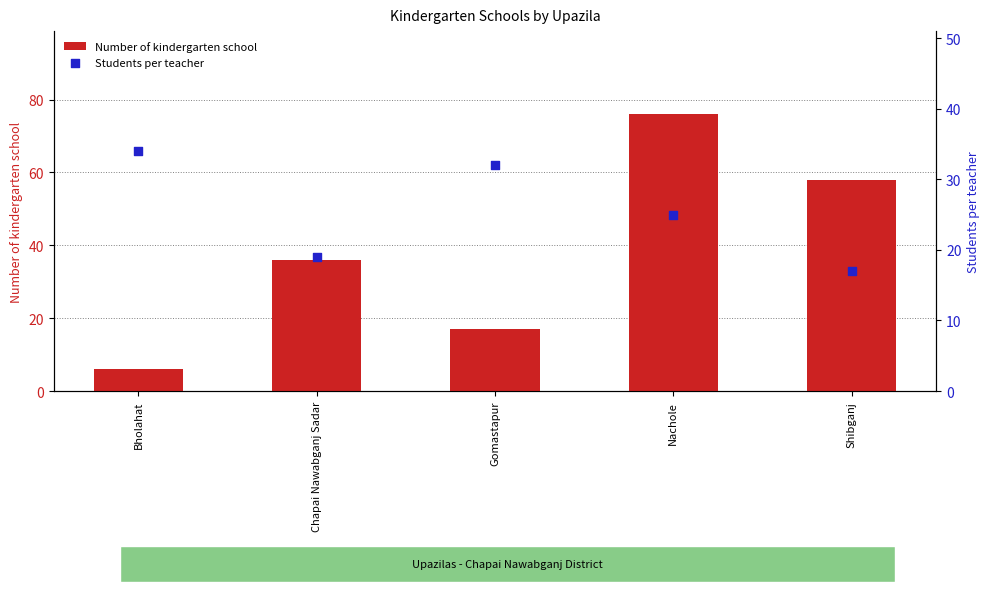

Which series contains the lowest Y value?

Number of kindergarten school